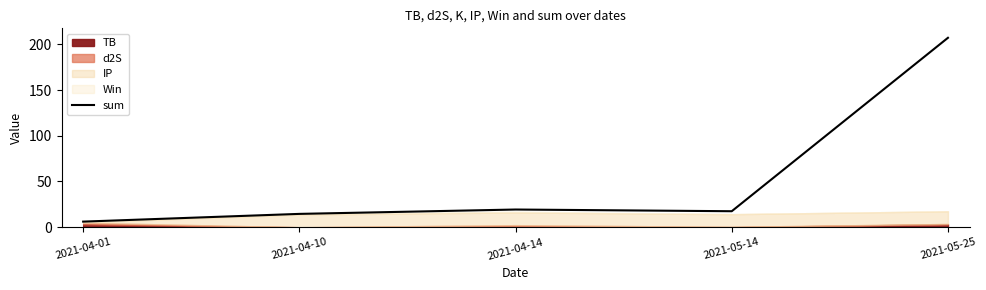

Does the chart have visible grid lines?

No